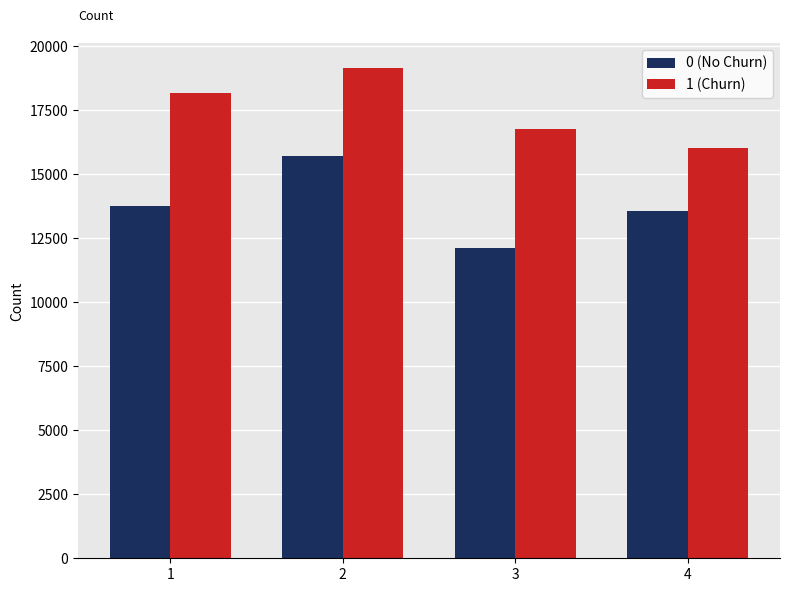

What is the value of the 0 (No Churn) bar at the 3rd from the left?

12123